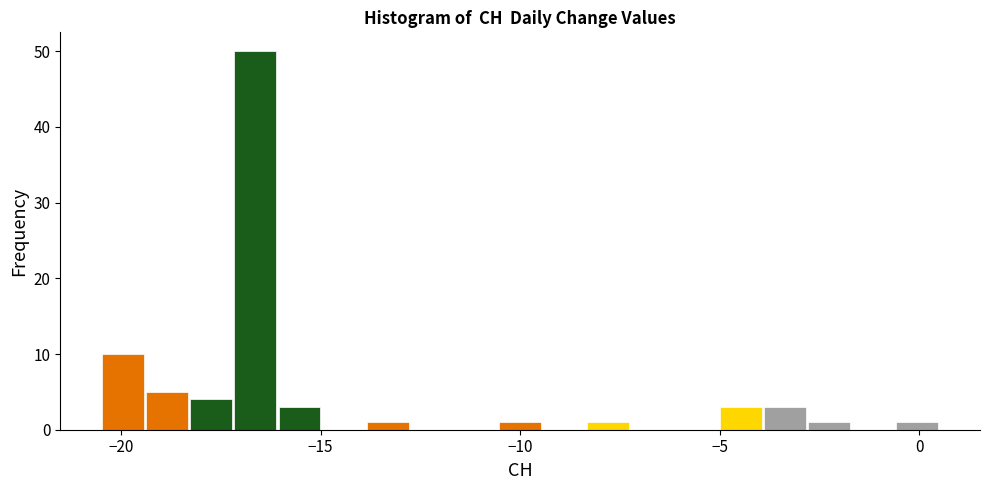

Read against the x-axis, roughly where is the centre of the tallest bar?

-16.5